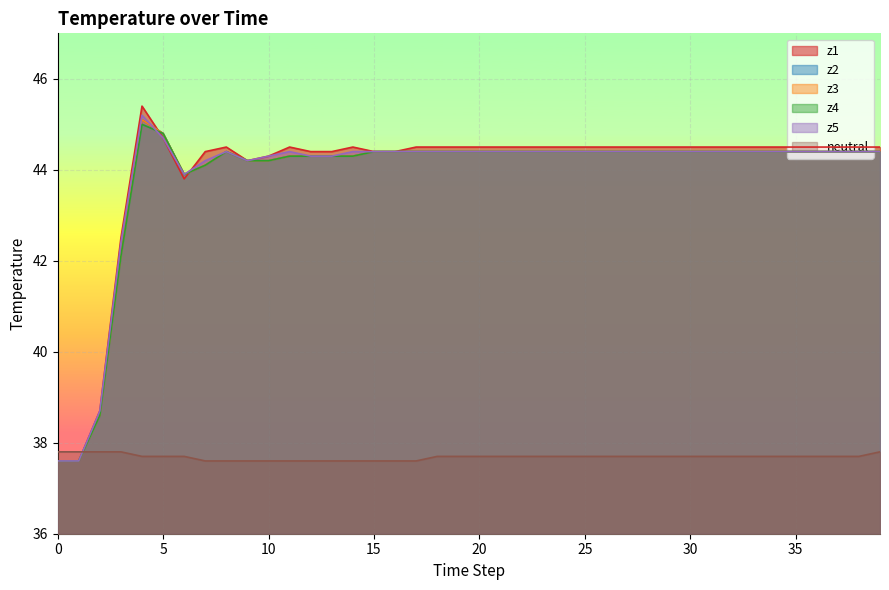

What is the sum of the neutral values at 30 and 15?

75.3